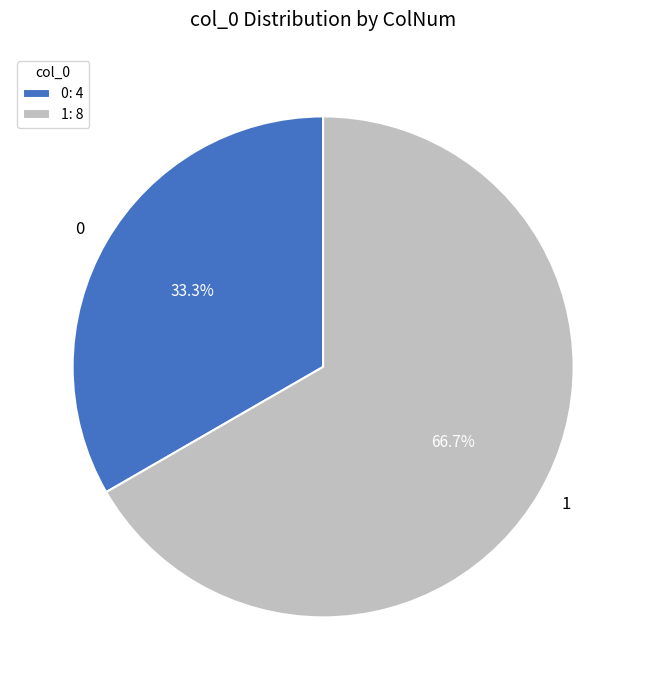

Between 0 and 1, which is larger?

1